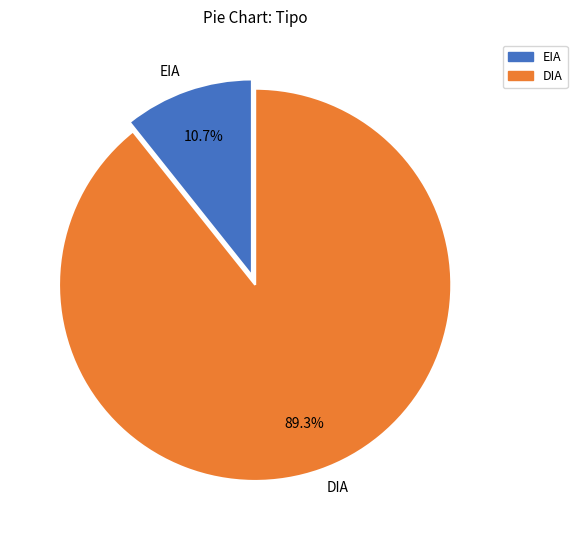

Which category has the smallest portion of the pie?

EIA